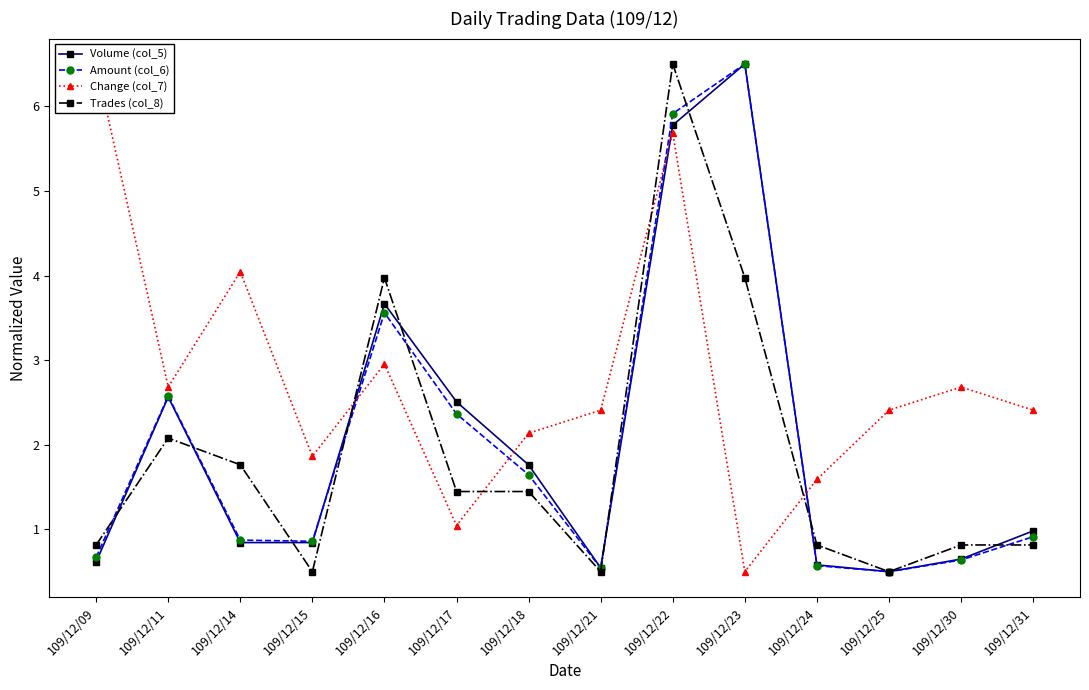

What is the difference between the Change (col_7) values at 109/12/16 and 109/12/24?

1.4